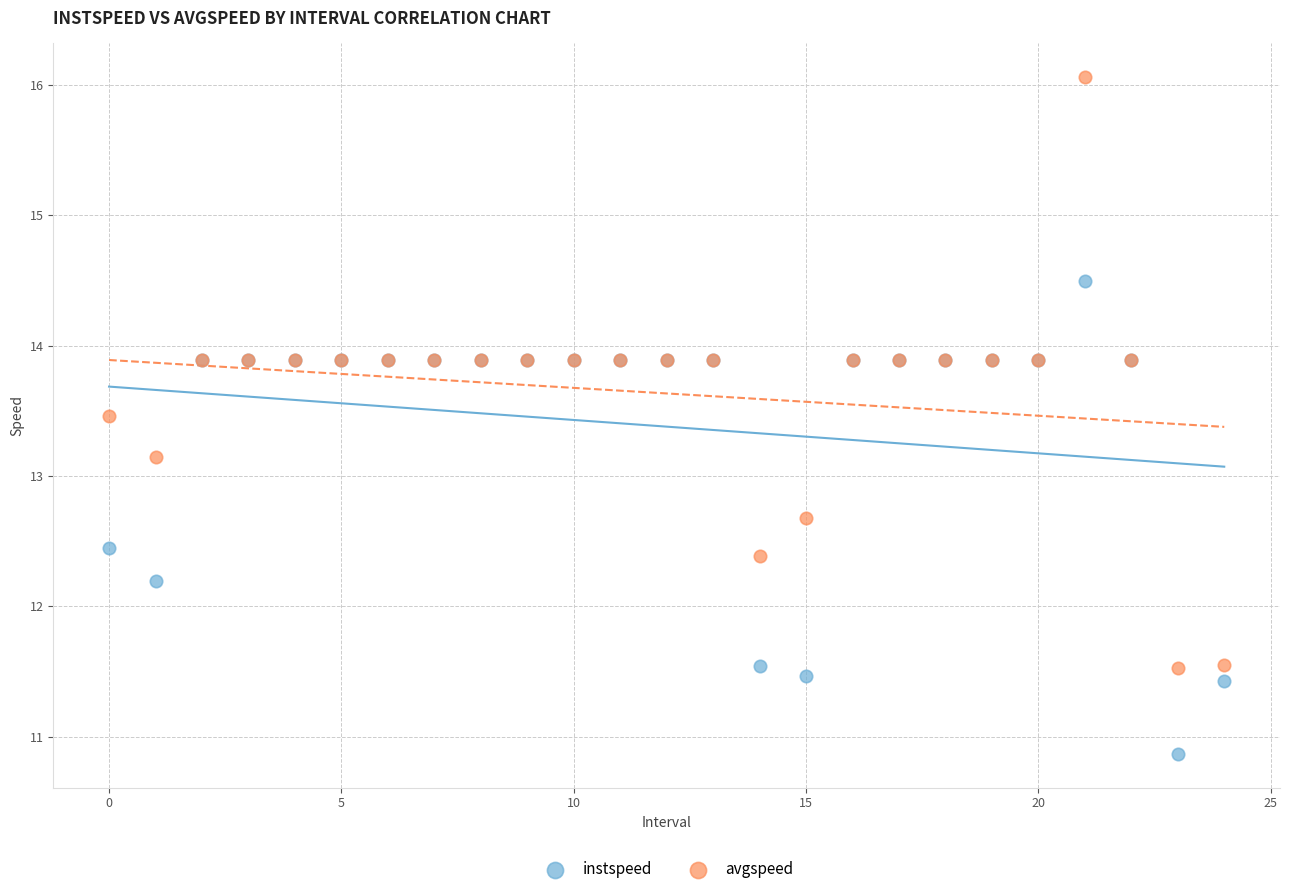

Which series has the widest spread of Y values?

avgspeed